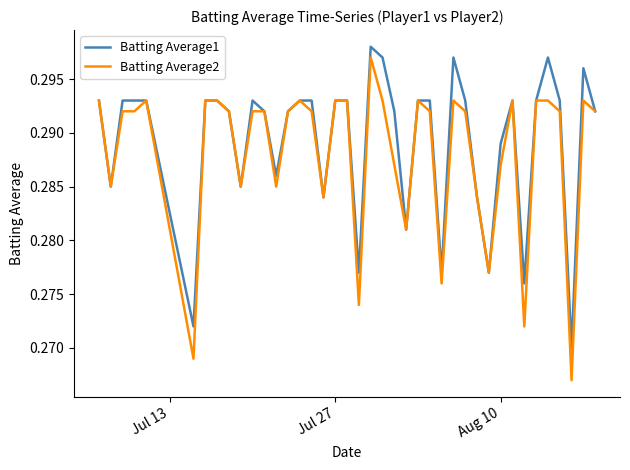

Which series has the widest spread of values?

Batting Average2